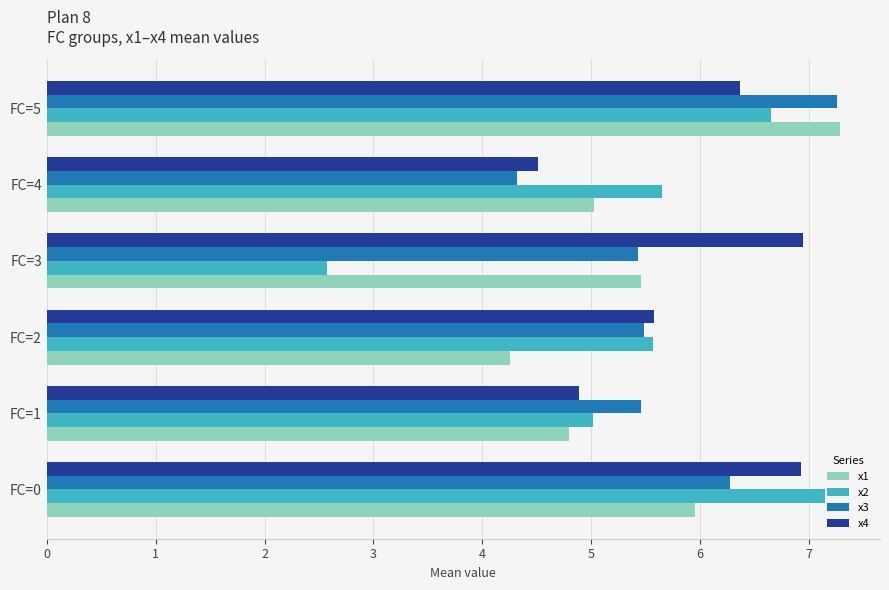

What is the spread (max minus min) of values at FC=2?

1.3